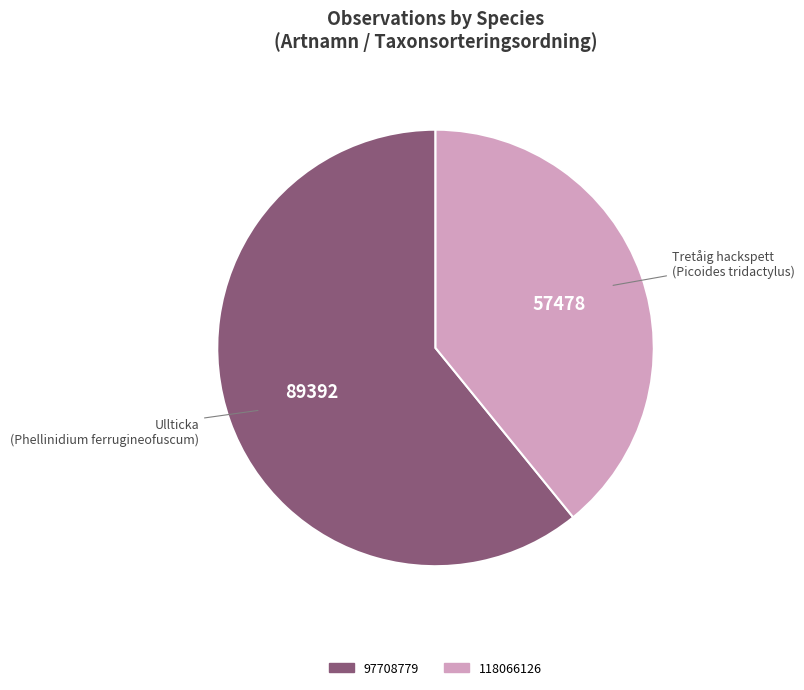

What is the ratio of the value at 118066126 to the value at 97708779?

0.6